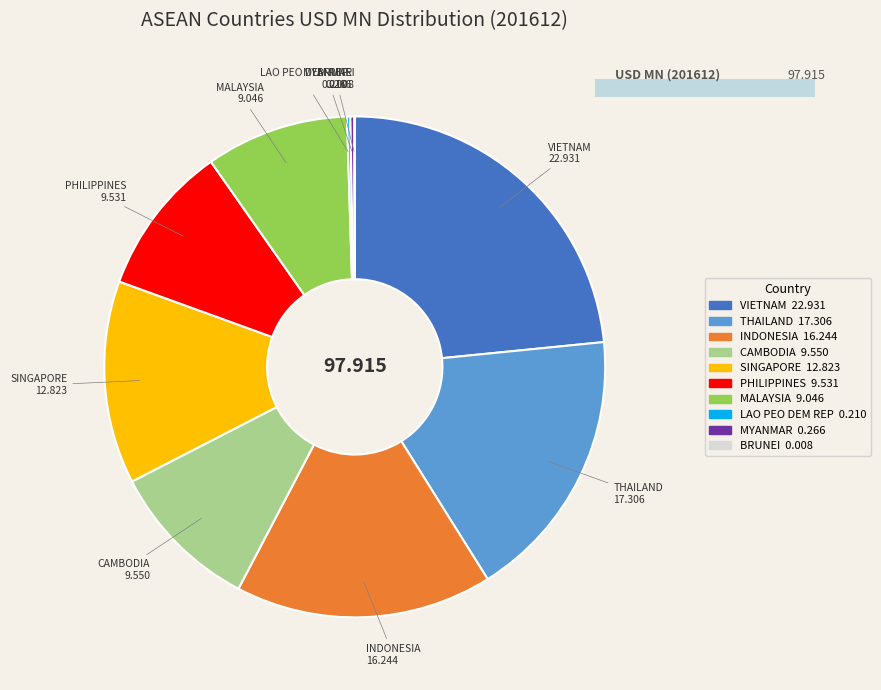

True or false: MALAYSIA accounts for 9% of the total.

True